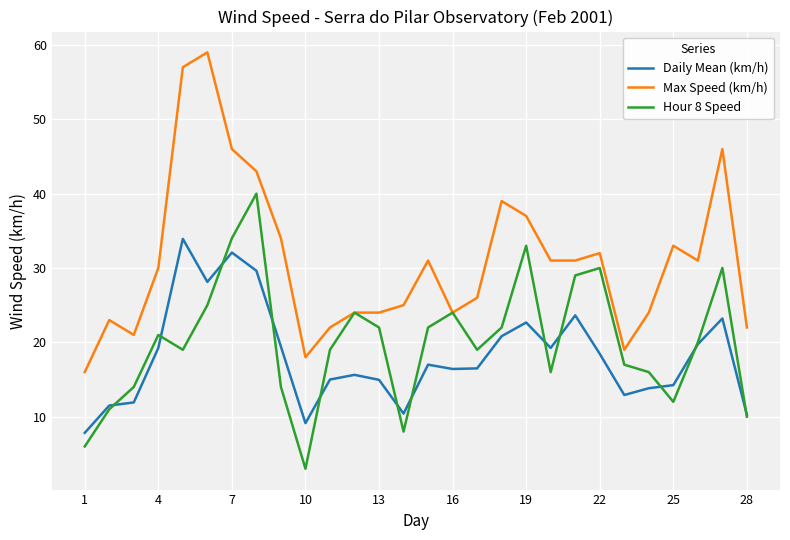

How many categories are shown in the chart?

28